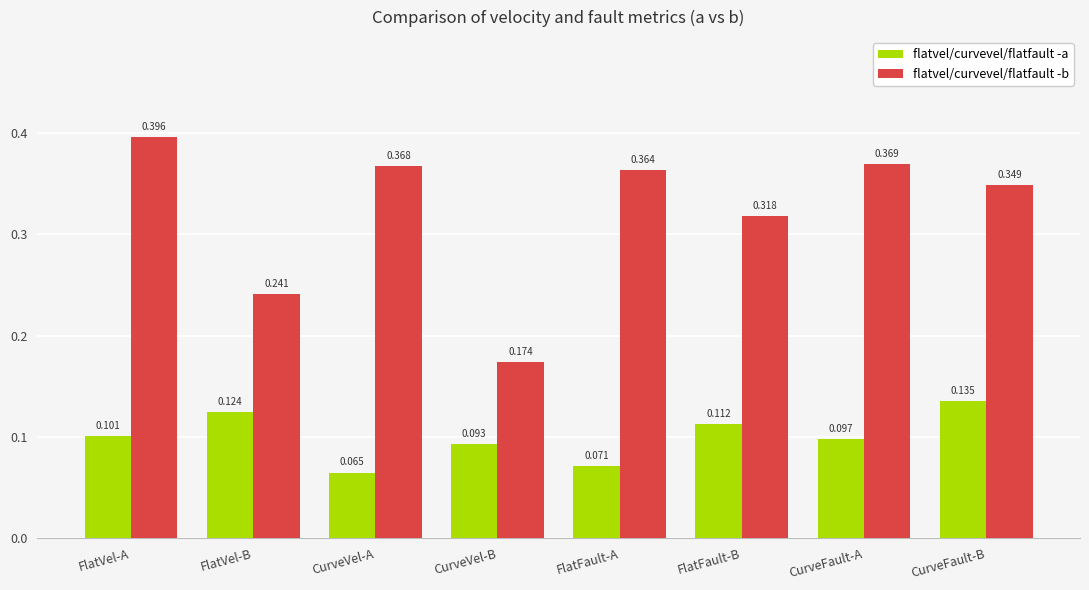

Which category has the lowest value across all series?

CurveVel-A